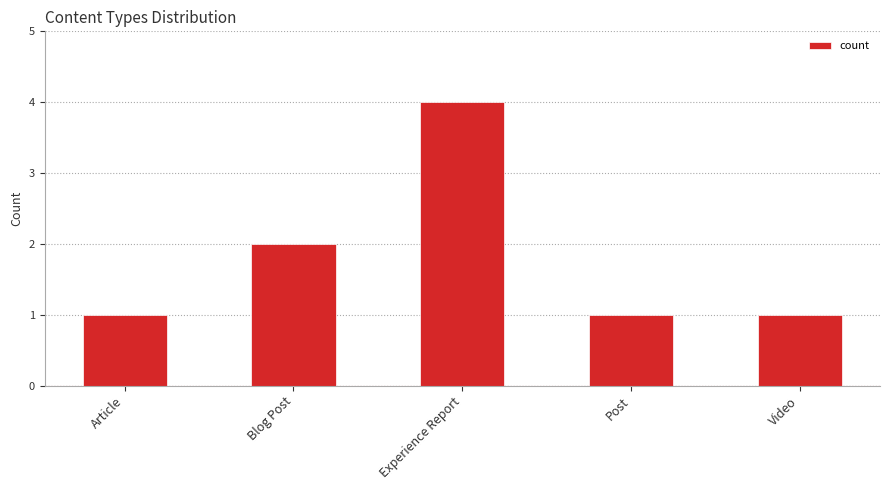

What position from the right is Experience Report?

3